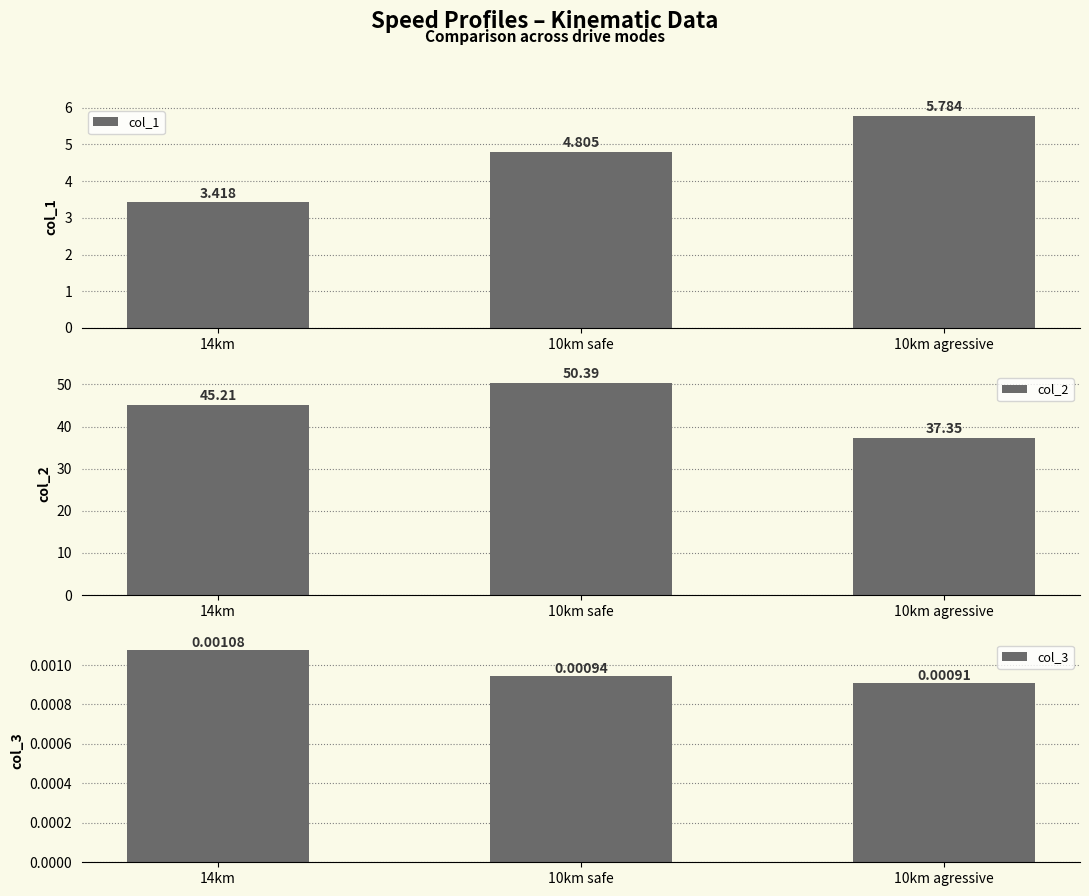

What is the difference between the maximum and minimum values in the col_1 series?

2.4